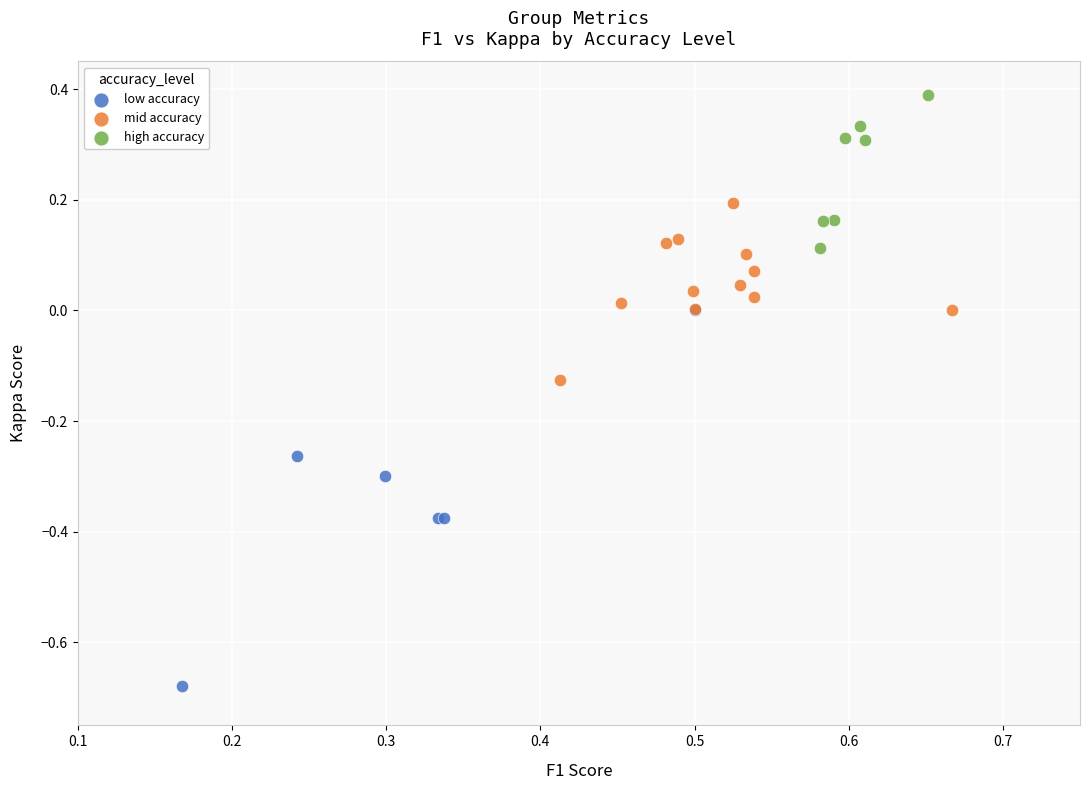

Which series reaches the maximum Y coordinate?

high accuracy